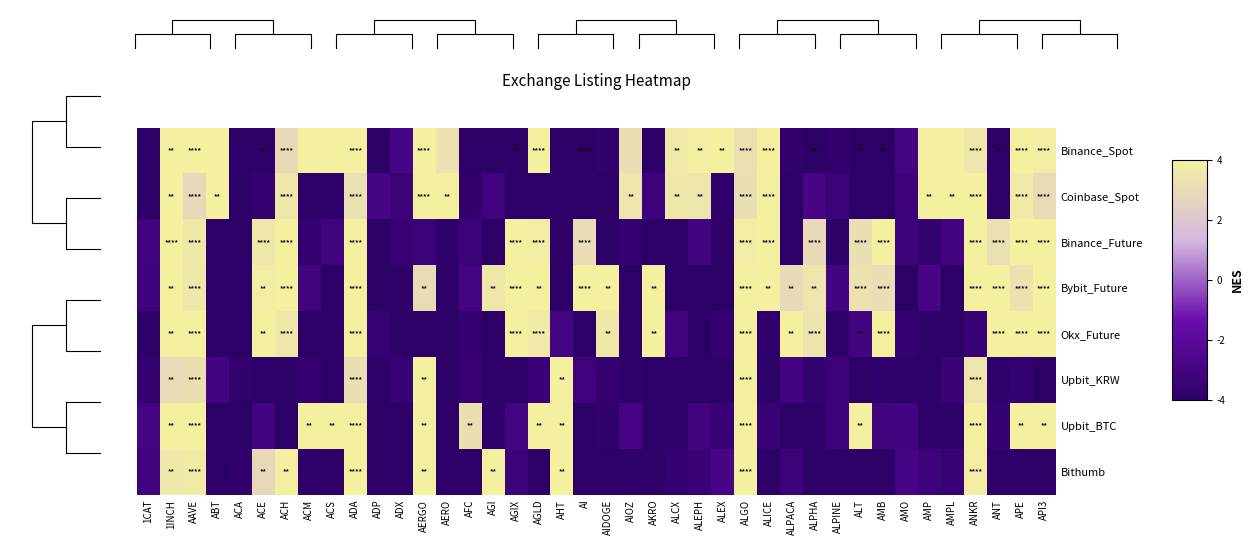

List the series in order of their peak value, highest first.

Binance_Spot, Coinbase_Spot, Binance_Future, Bybit_Future, Okx_Future, Upbit_KRW, Upbit_BTC, Bithumb